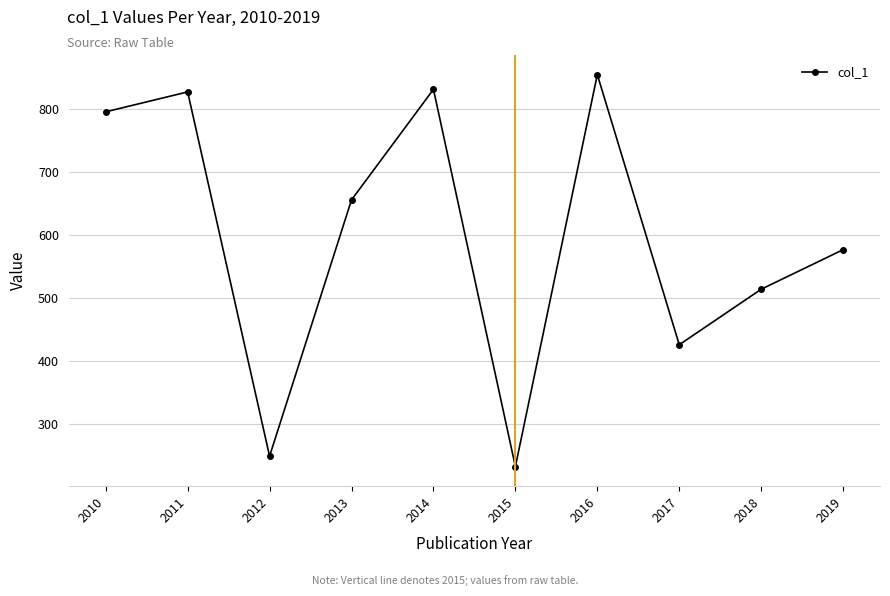

What is the greatest value displayed?

854.3